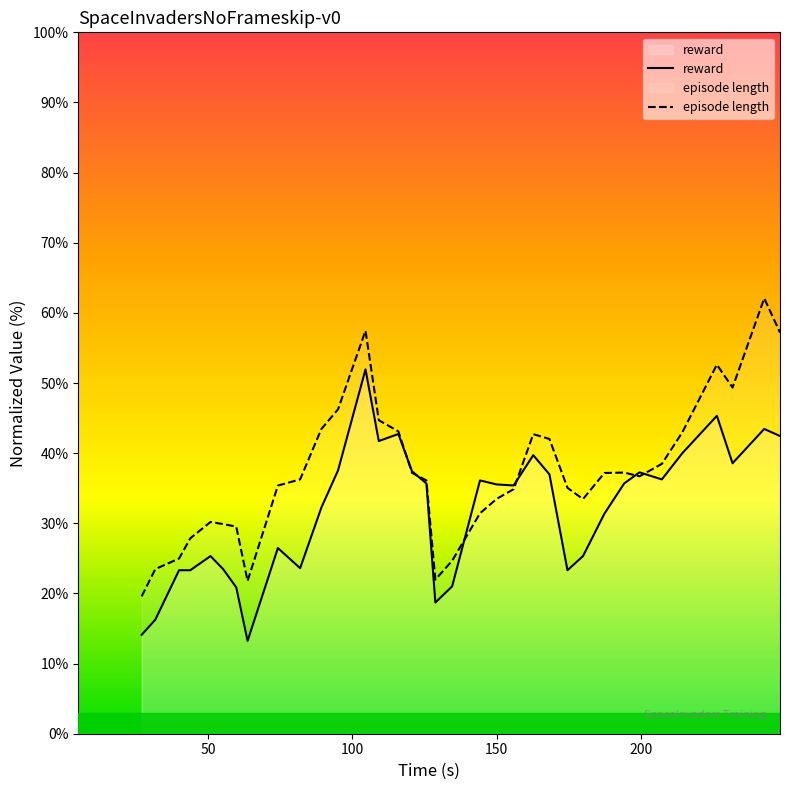

List the series in order of their overall mean, highest first.

episode length, reward